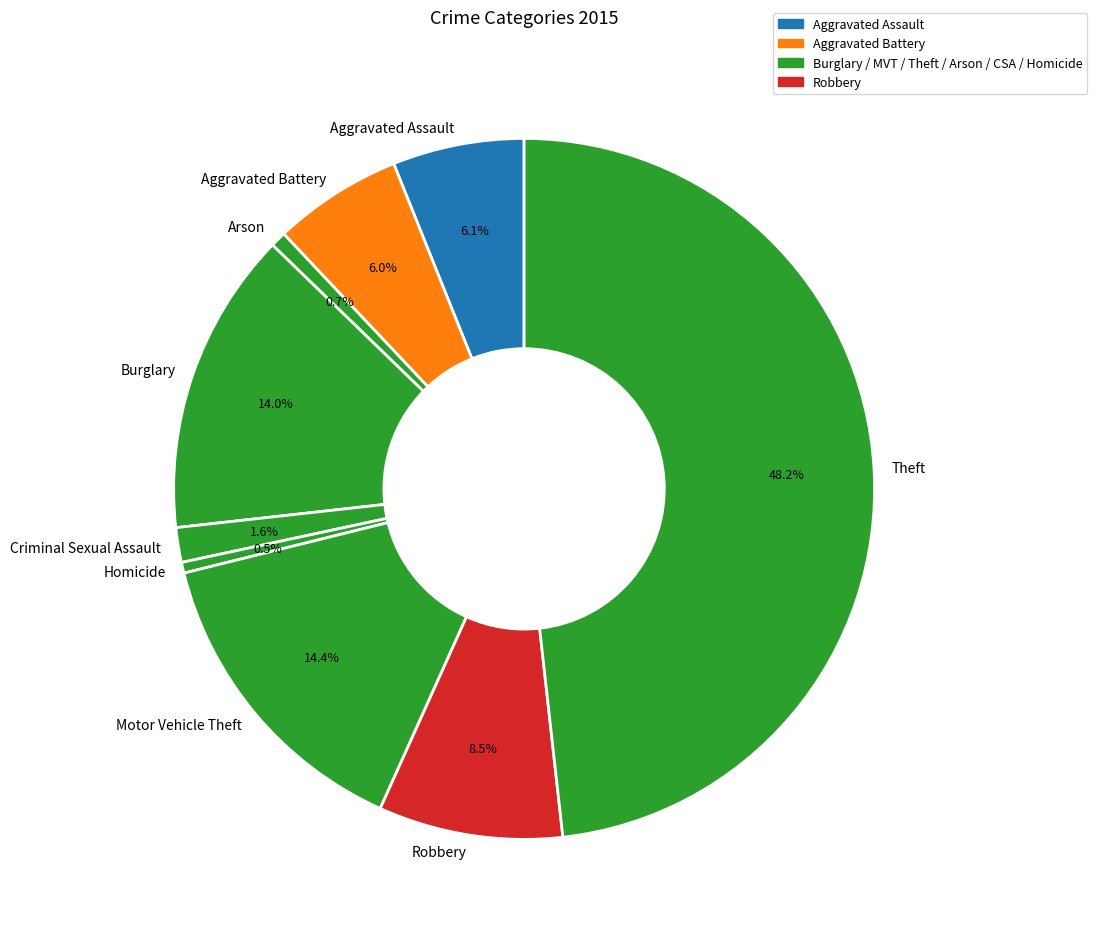

Count the number of slices in the pie.

9